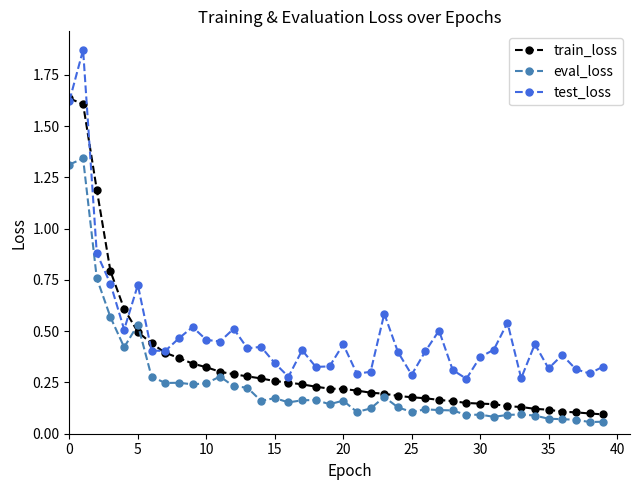

List the series in order of their overall mean, lowest first.

eval_loss, train_loss, test_loss